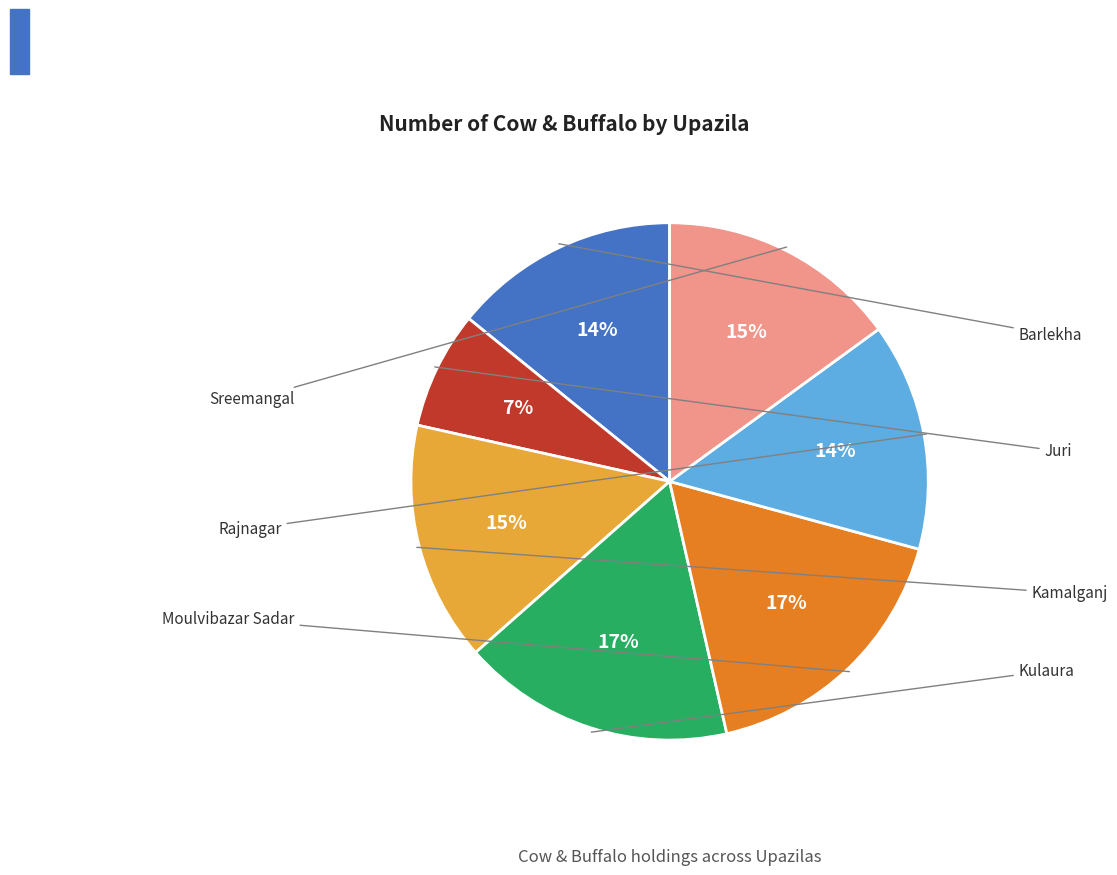

Does any single category account for the majority?

No